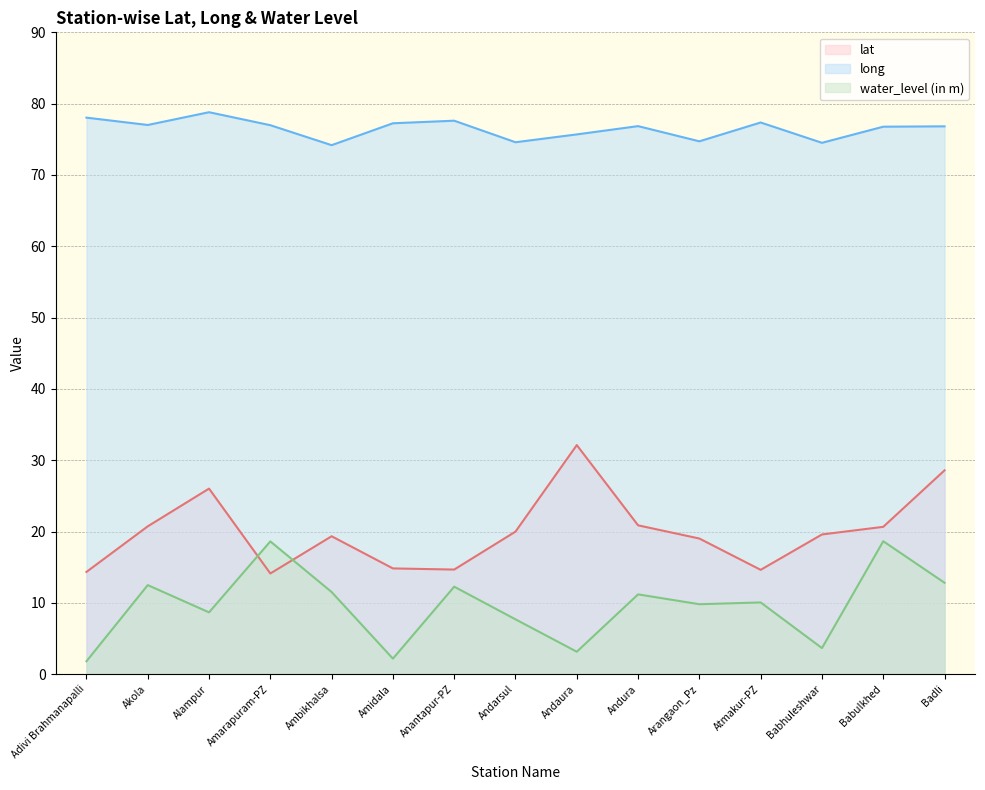

Is it true that water_level (in m) equals 18.6 at Amarapuram-PZ?

True